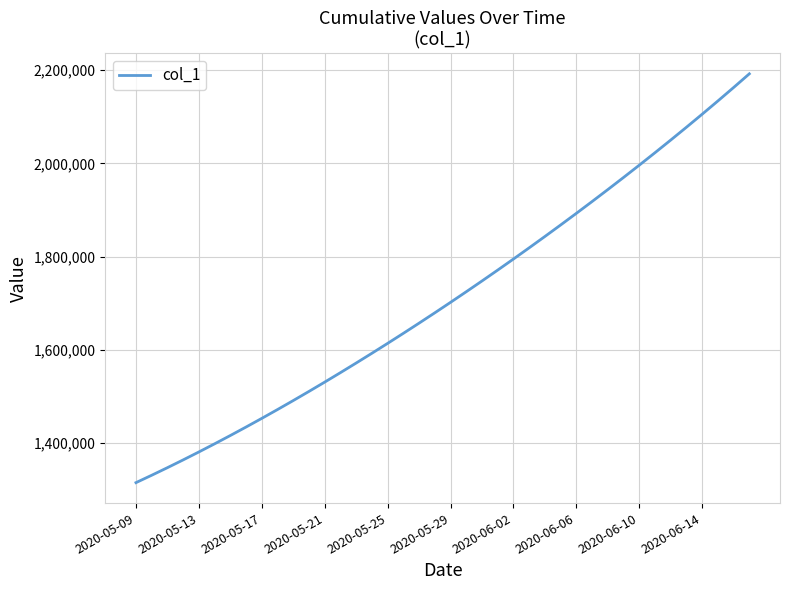

What is the minimum value shown in the chart?

1315099.0